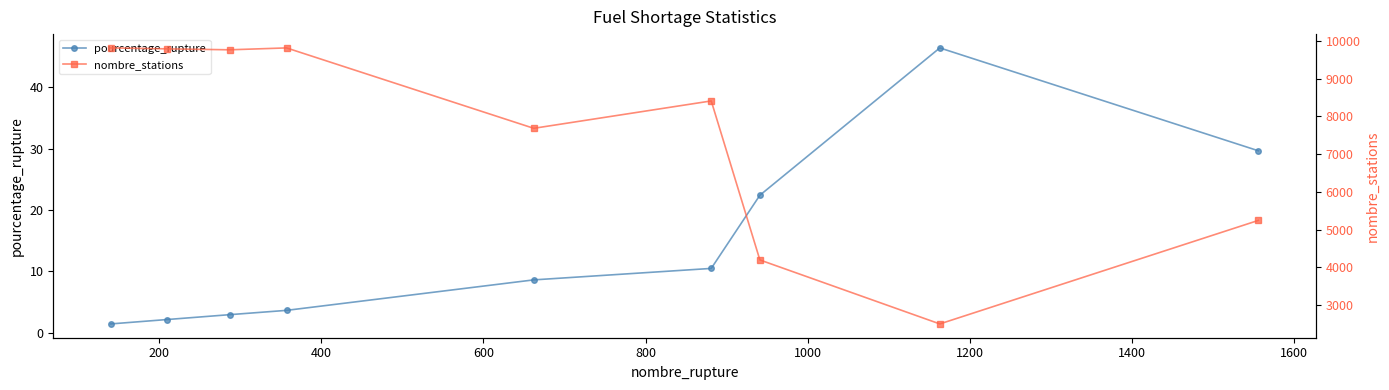

What is the value of the pourcentage_rupture point at the 1st from the left?

1.4